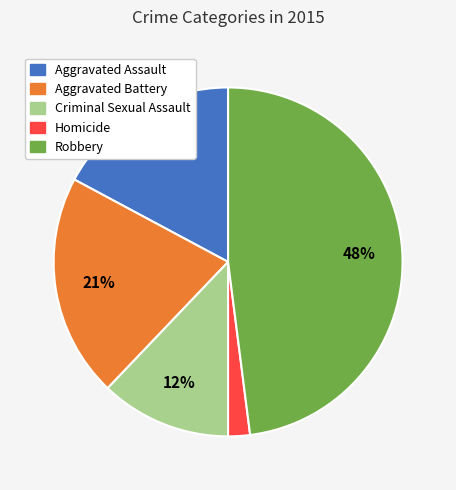

To the nearest percent, what is the difference between the largest and smallest slice percentages?

46%